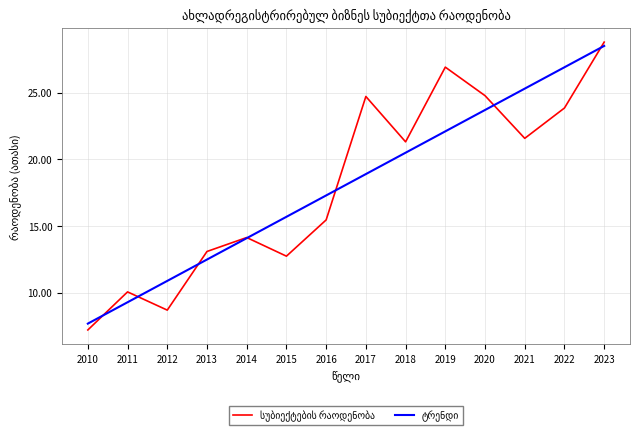

Which category has the lowest value across all series?

2010